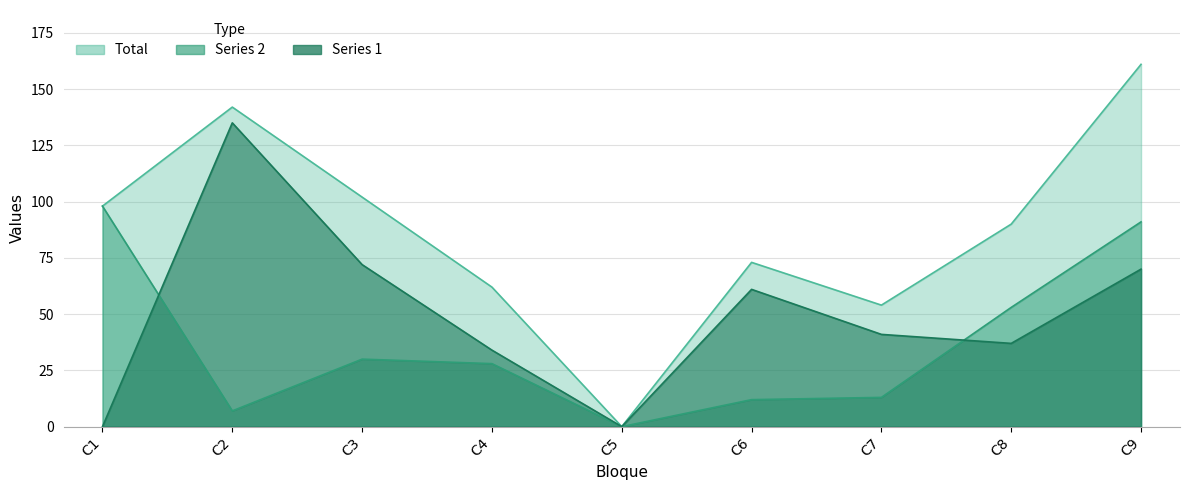

List the series in order of their peak value, lowest first.

2, 1, Total